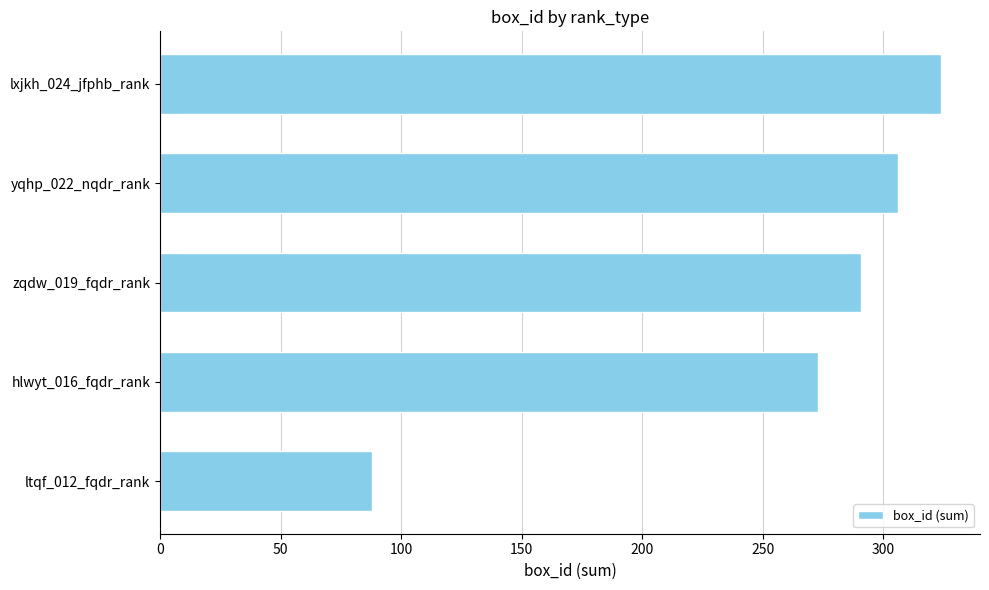

What is the sum of all values?

1282